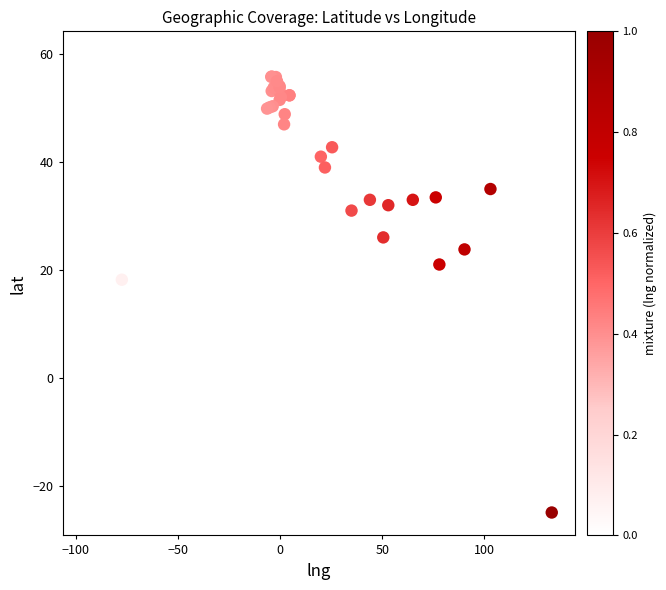

What Y value in the scatter plot is closest to 17?

18.2